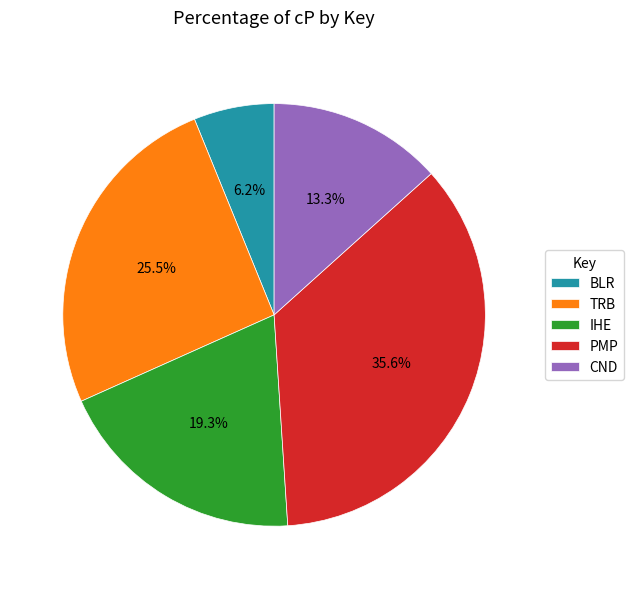

Which category has the biggest portion of the pie?

PMP